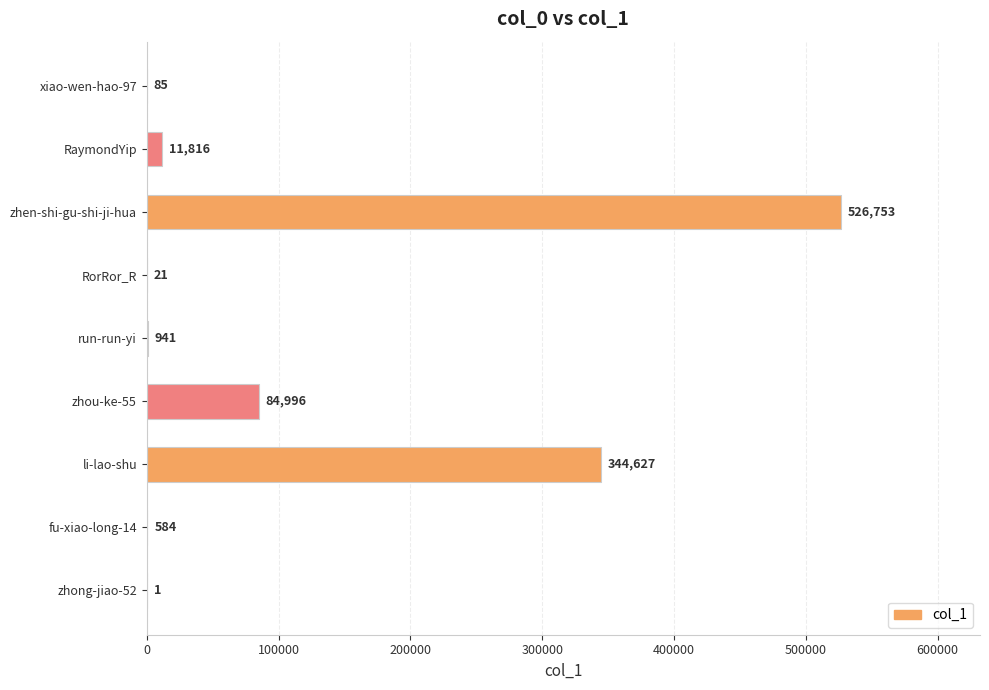

True or false: the data shows 1 at zhong-jiao-52.

True